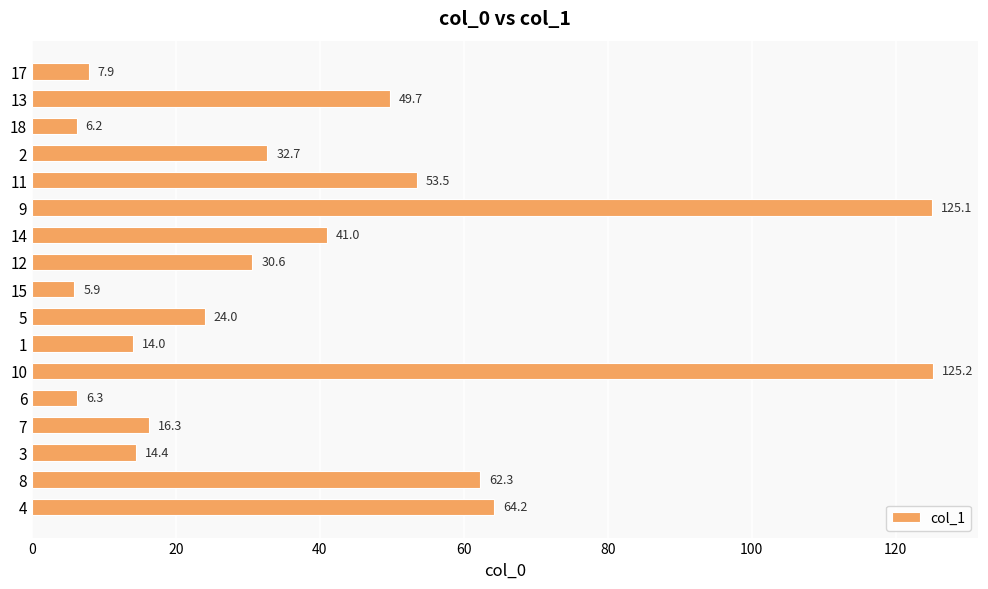

True or false: the data shows 49.7 at 13.

True